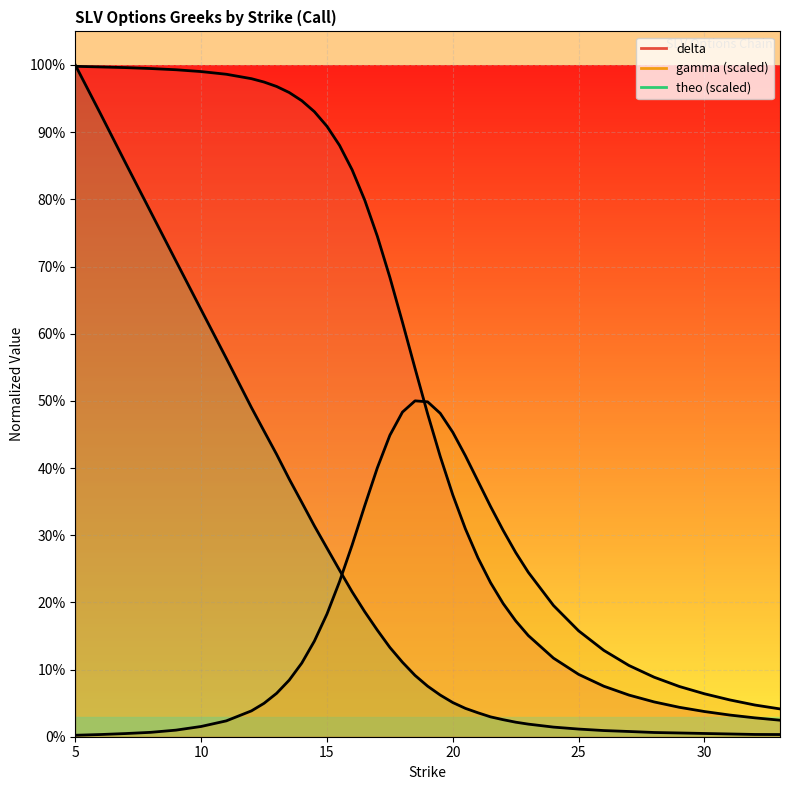

What are all the series names shown in the legend?

delta, gamma, theo